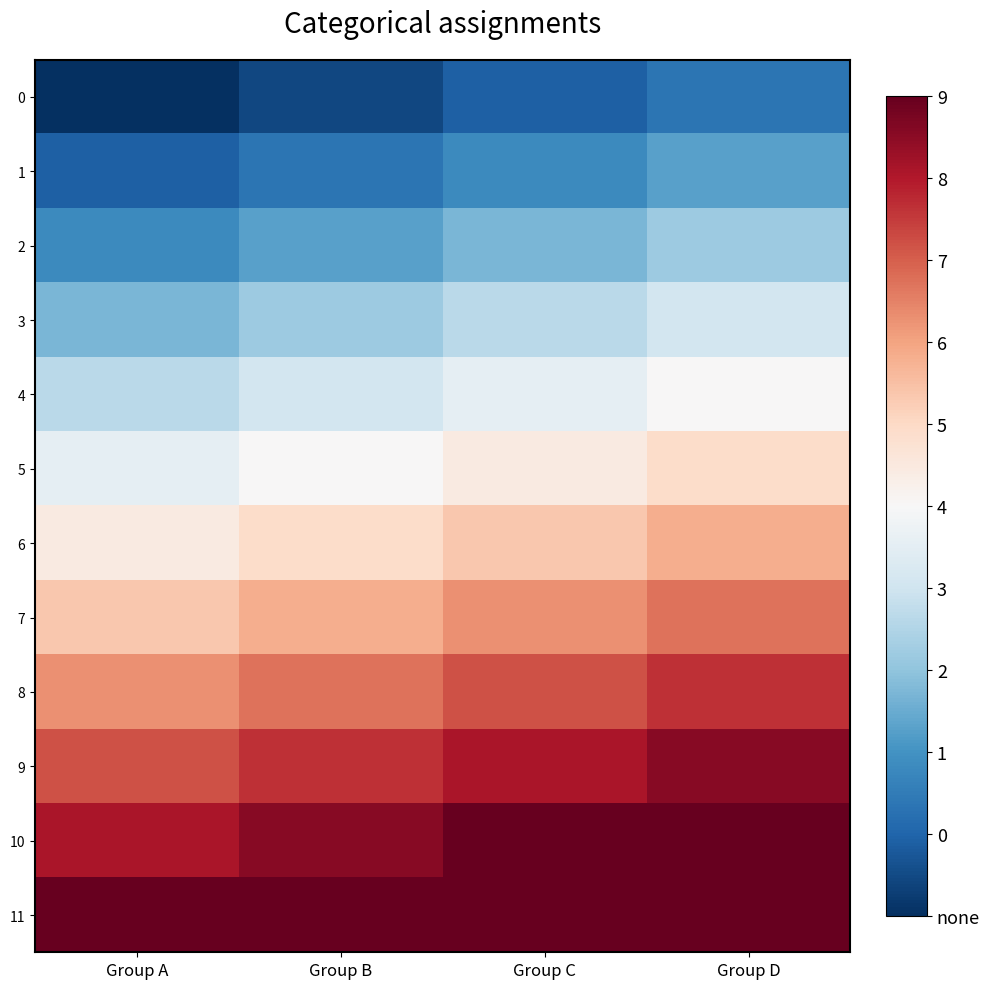

Rank the series by their maximum value, from lowest to highest.

0, 1, 2, 3, 4, 5, 6, 7, 8, 9, 10, 11